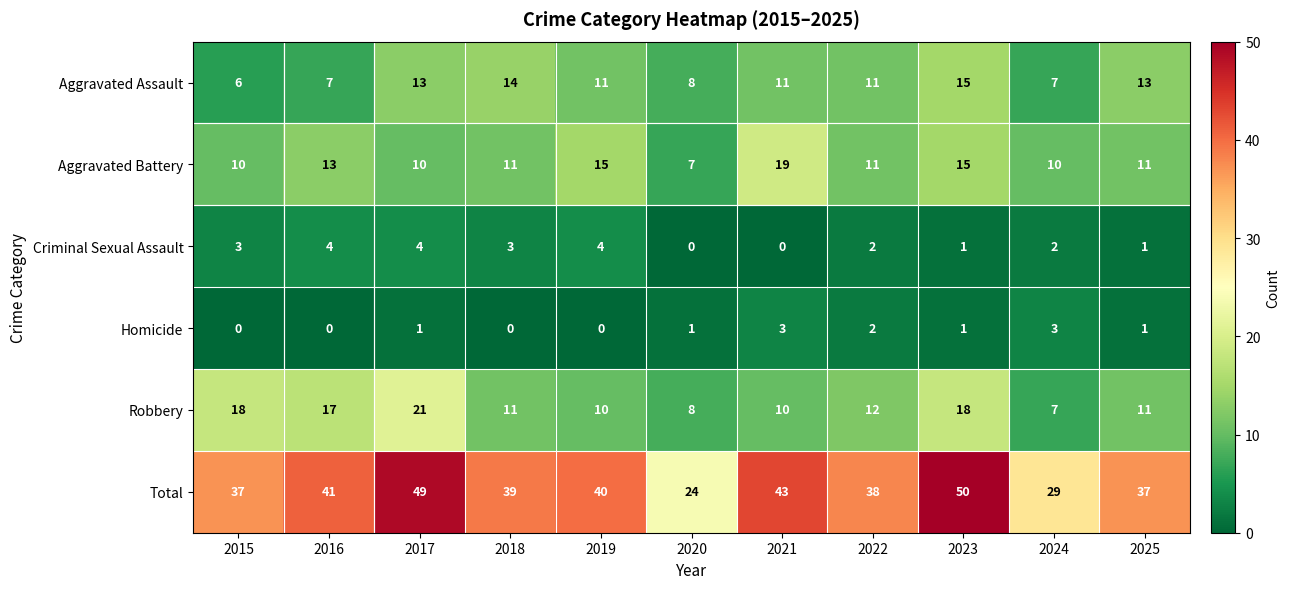

How many values in the Aggravated Battery series are below 11?

4